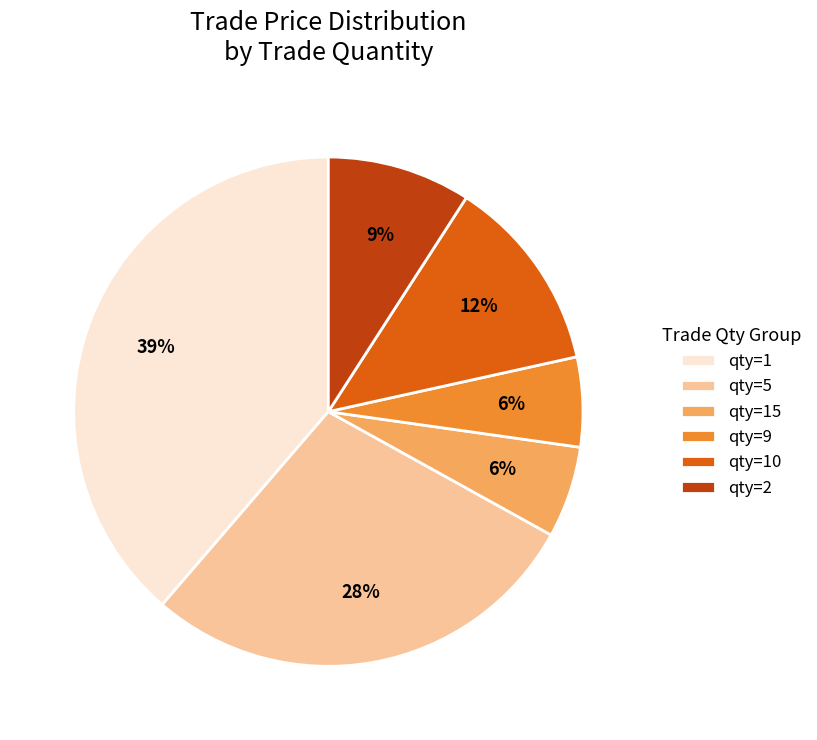

Does qty=1 account for over 50% of the chart?

No